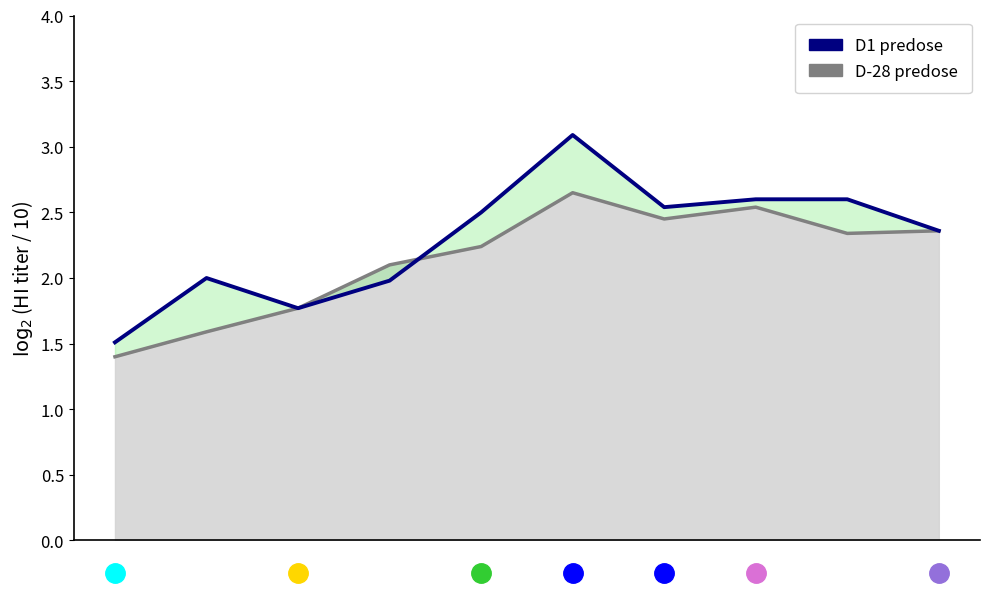

List the series in order of their overall mean, highest first.

D1 predose, D-28 predose